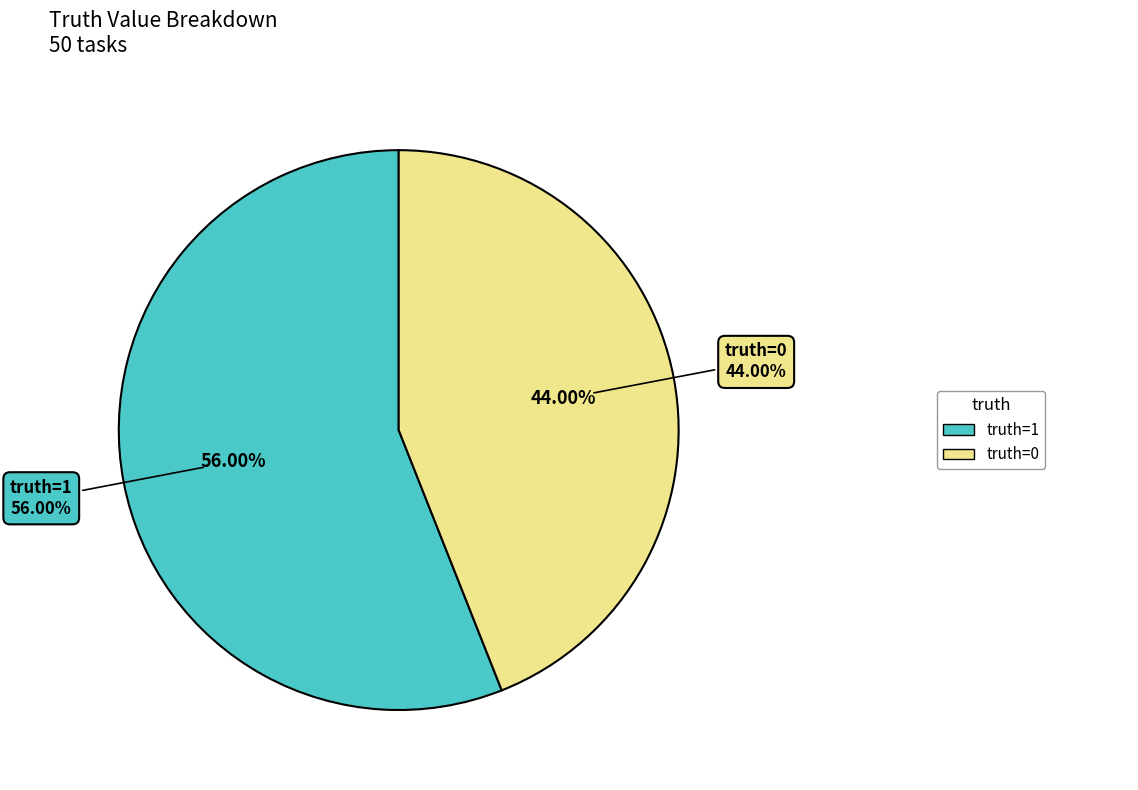

To the nearest percent, what is the difference between the largest and smallest slice percentages?

12%